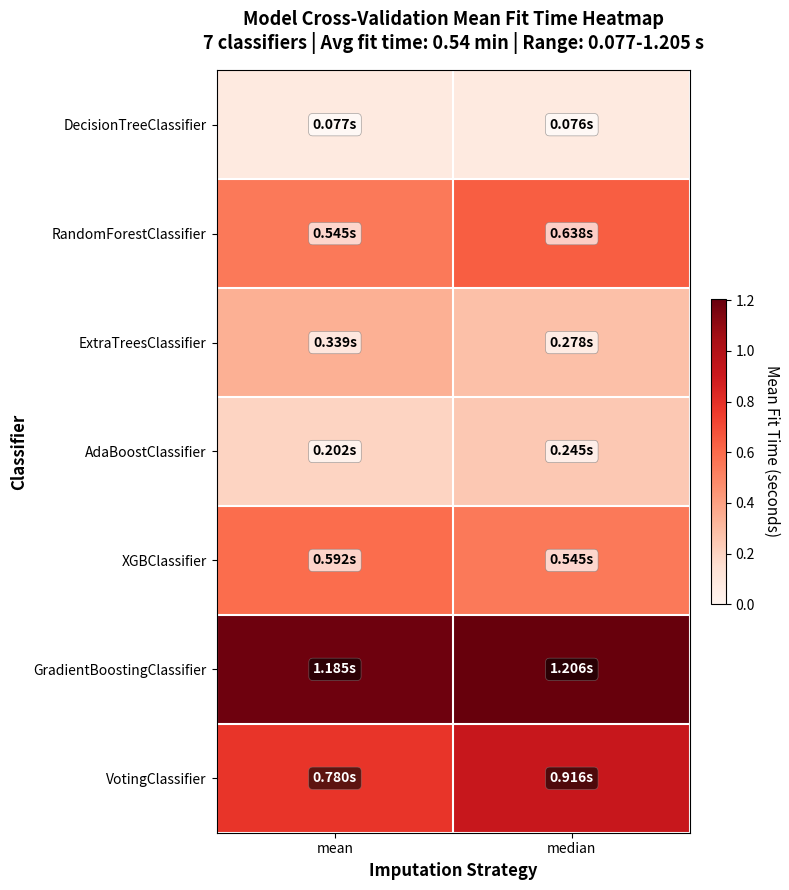

Reading left to right, what are all the values shown in this chart?

DecisionTreeClassifier: mean=0.1	median=0.1
RandomForestClassifier: mean=0.5	median=0.6
ExtraTreesClassifier: mean=0.3	median=0.3
AdaBoostClassifier: mean=0.2	median=0.2
XGBClassifier: mean=0.6	median=0.5
GradientBoostingClassifier: mean=1.2	median=1.2
VotingClassifier: mean=0.8	median=0.9